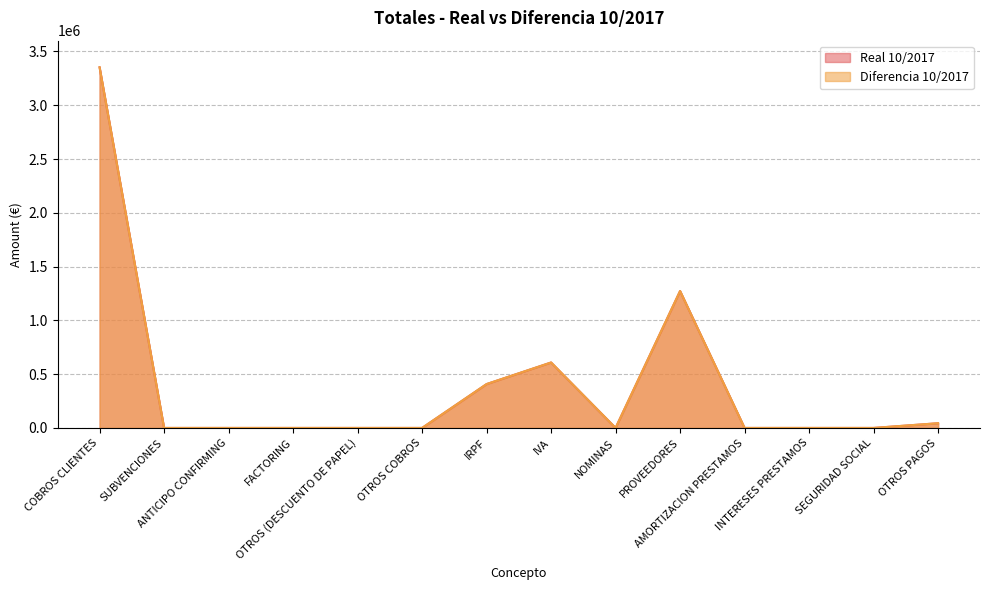

What is the difference between the maximum and second lowest values in the Diferencia 10/2017 series?

3352470.8